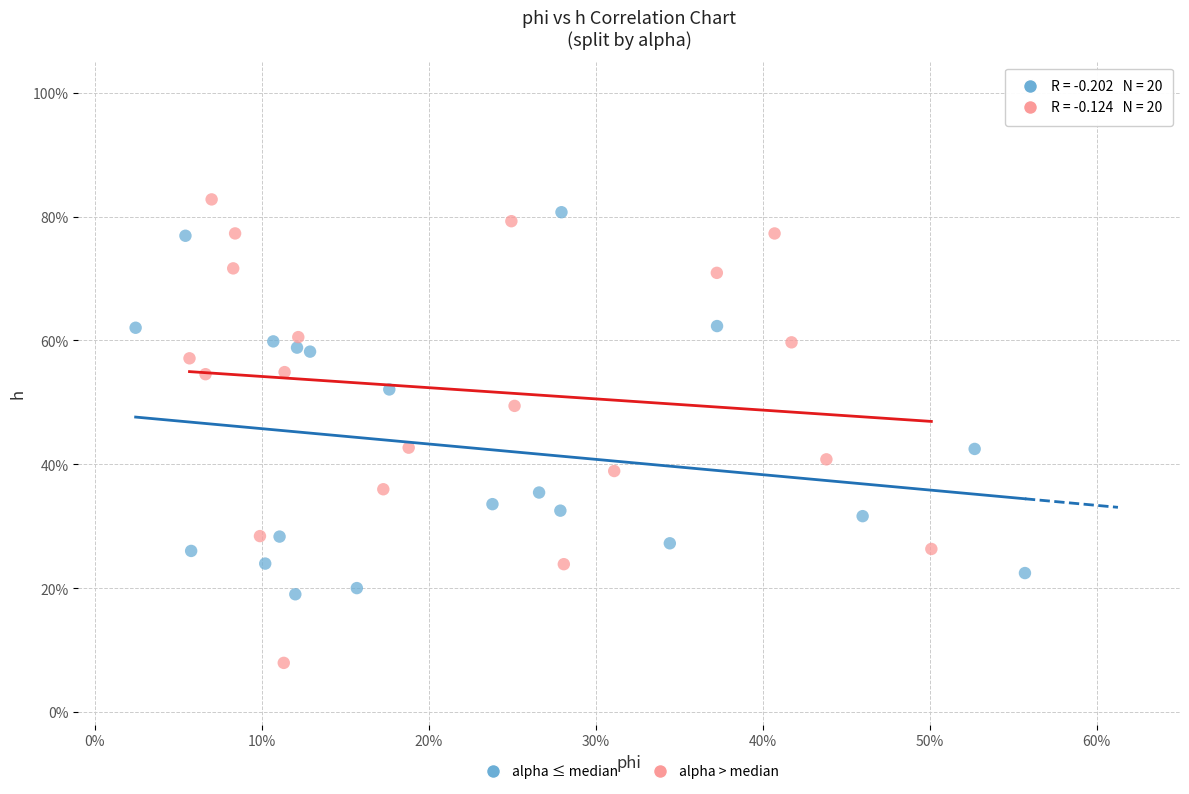

Which series has the widest spread of Y values?

alpha > median